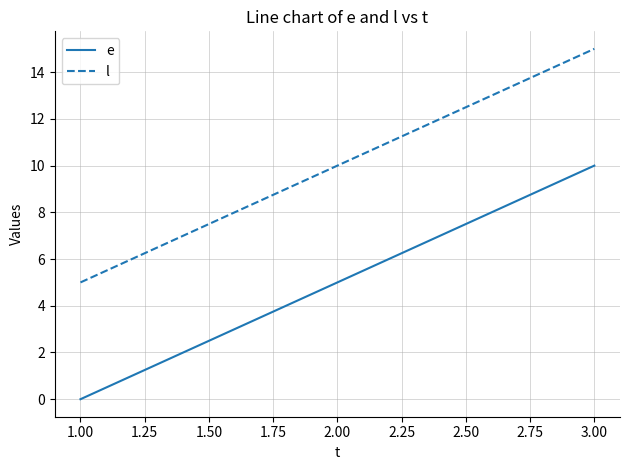

Reading left to right, list all the values displayed in this chart.

e: 0	5	10
l: 5	10	15